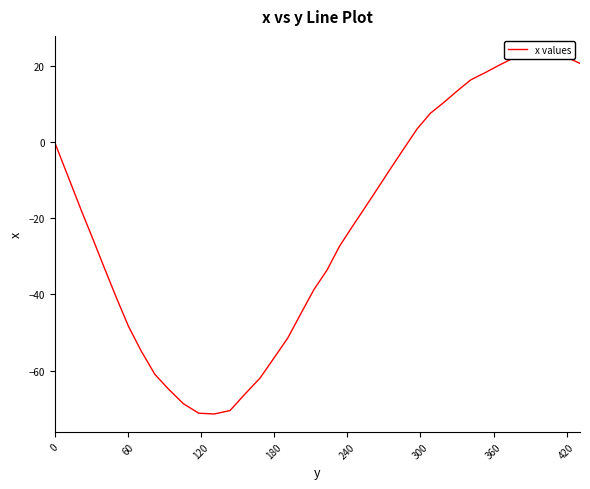

Reading left to right, transcribe all the data shown in this chart.

0.0	-9.5	-18.2	-25.7	-33.3	-40.9	-48.4	-54.8	-61.0	-64.9	-68.7	-71.2	-71.4	-70.5	-66.1	-62.0	-56.7	-51.4	-45.0	-38.7	-33.6	-27.3	-22.1	-17.1	-11.9	-6.8	-1.6	3.5	7.6	10.5	13.5	16.4	18.2	20.1	21.9	22.6	23.2	22.8	22.3	20.7